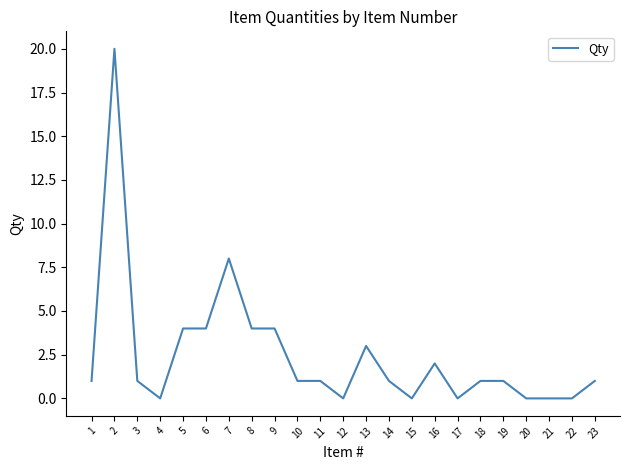

The chart shows a value of 1 at 14. True or false?

True